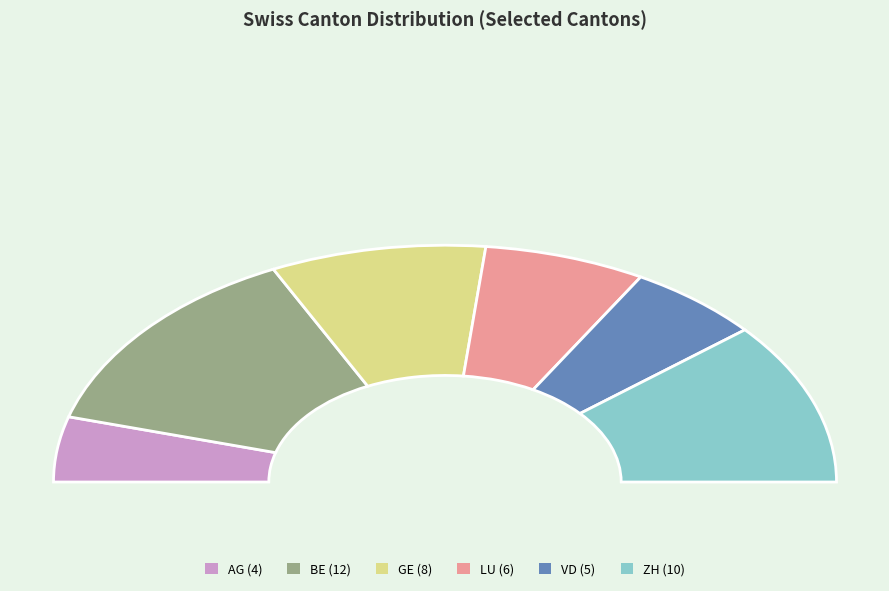

True or false: VD accounts for 11% of the total.

True